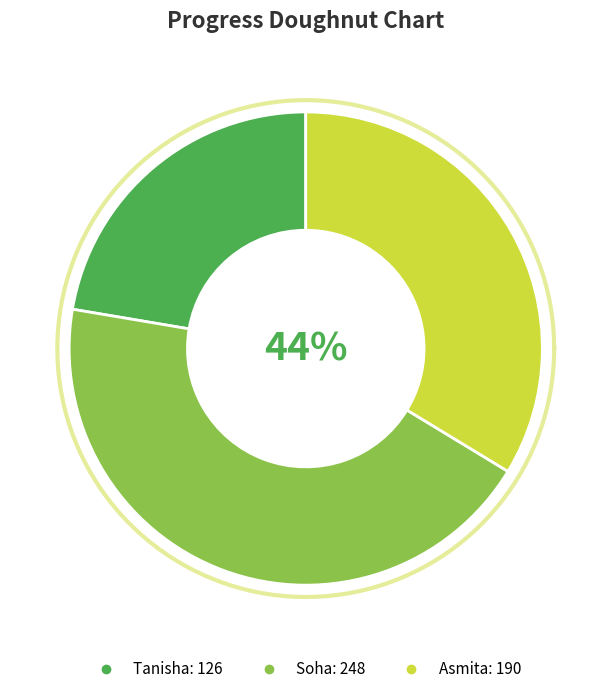

What is the ratio of the value at Tanisha to the value at Asmita?

0.7